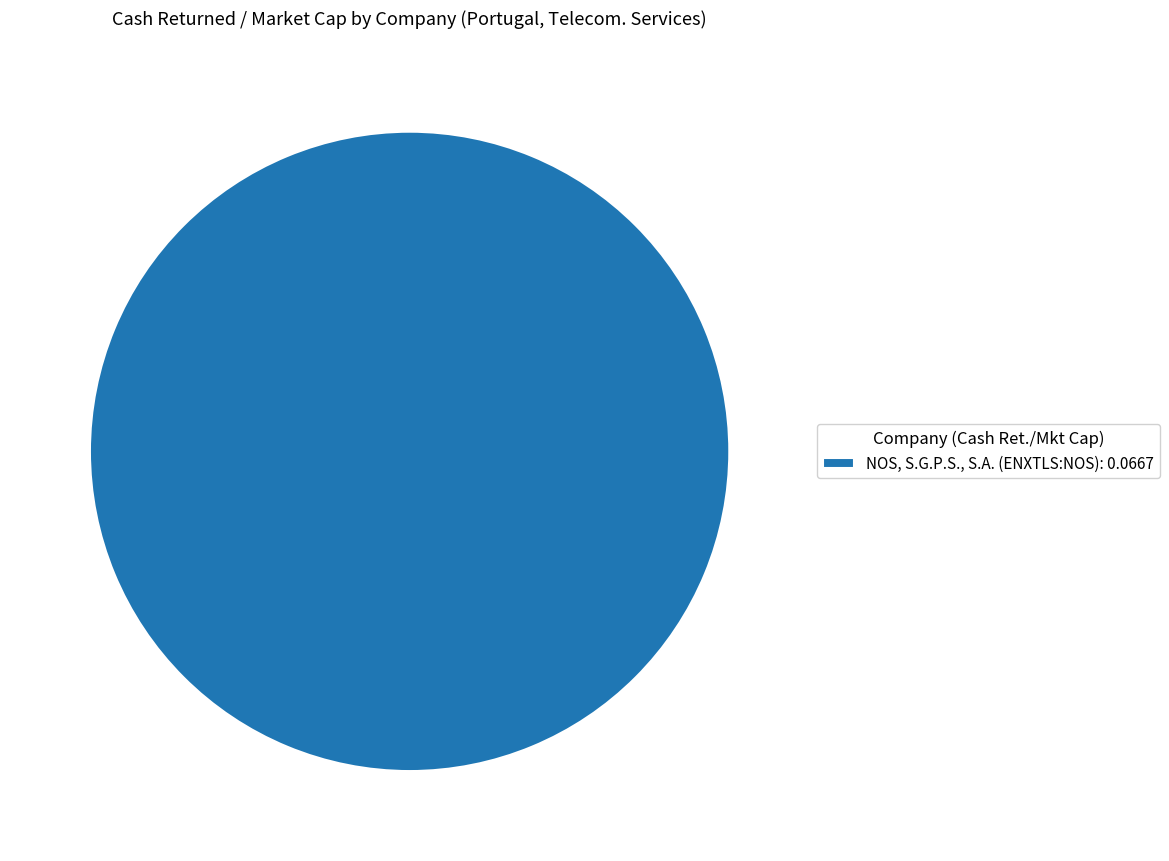

The NOS, S.G.P.S., S.A. (ENXTLS:NOS): 0.0667 slice represents 100% of the pie. True or false?

True